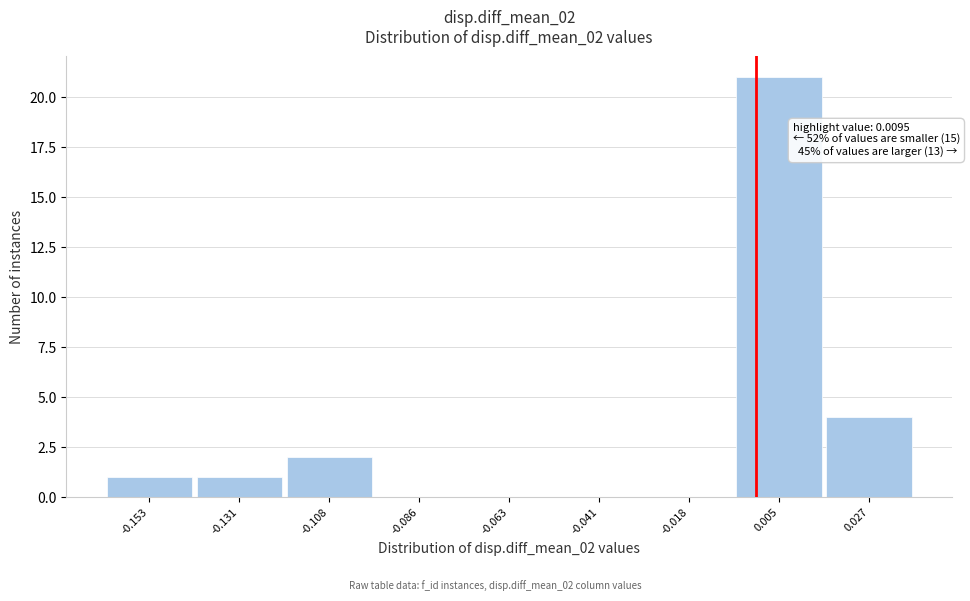

Reading left to right, what are all the values shown in this chart?

-0.153=1	-0.131=1	-0.108=2	-0.086=0	-0.063=0	-0.041=0	-0.018=0	0.005=21	0.027=4